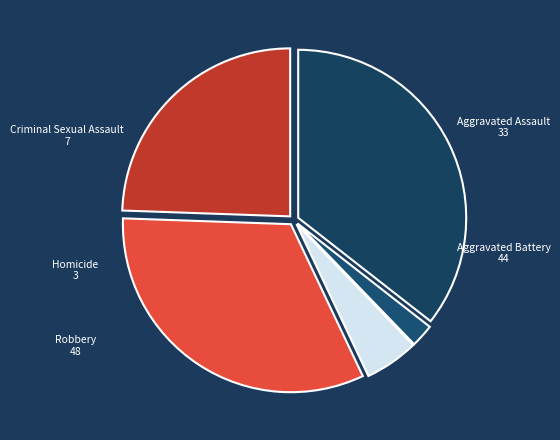

Do Aggravated Battery and Aggravated Assault together represent more than half of the pie?

Yes